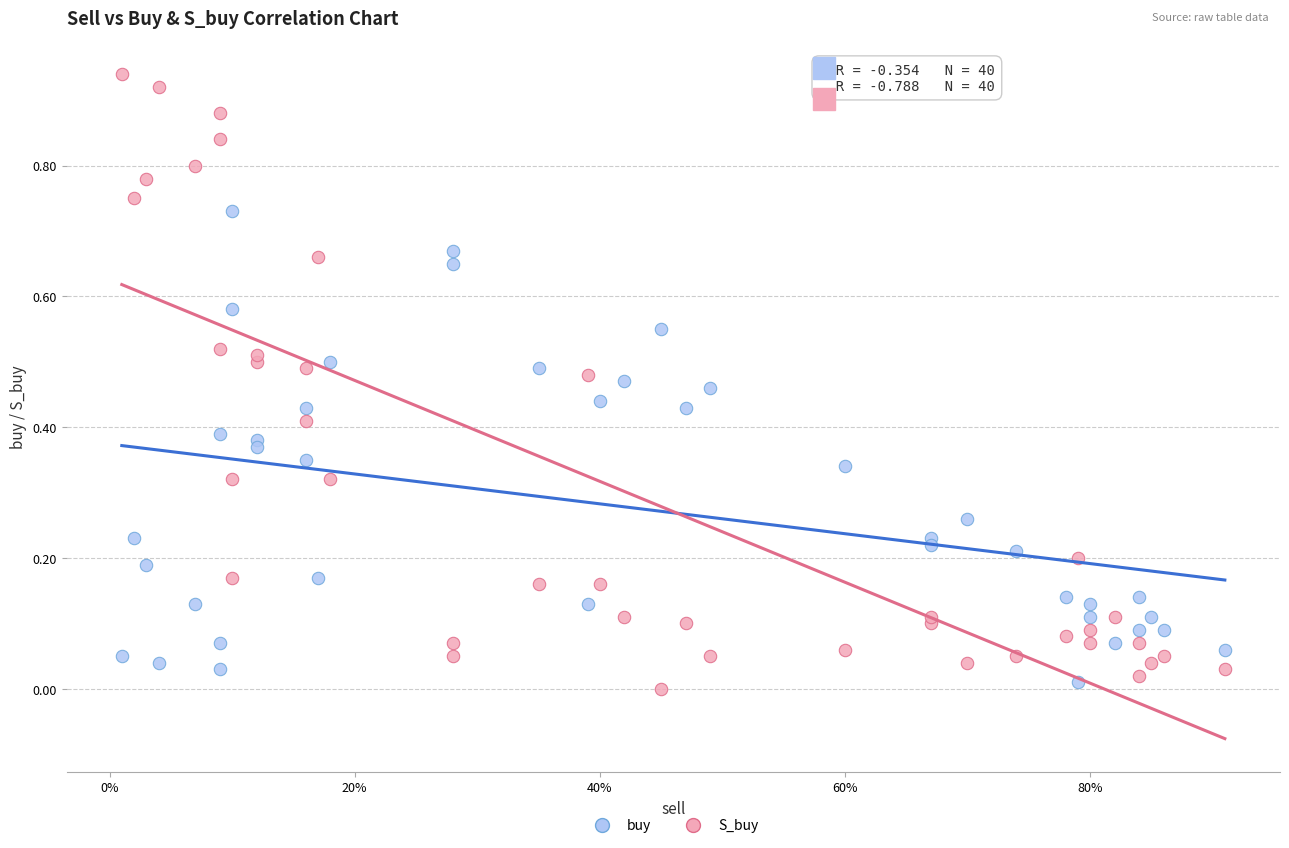

Which series reaches the maximum Y coordinate?

S_buy